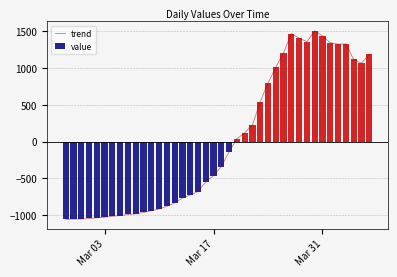

What is the highest value of the trend series?

1507.7